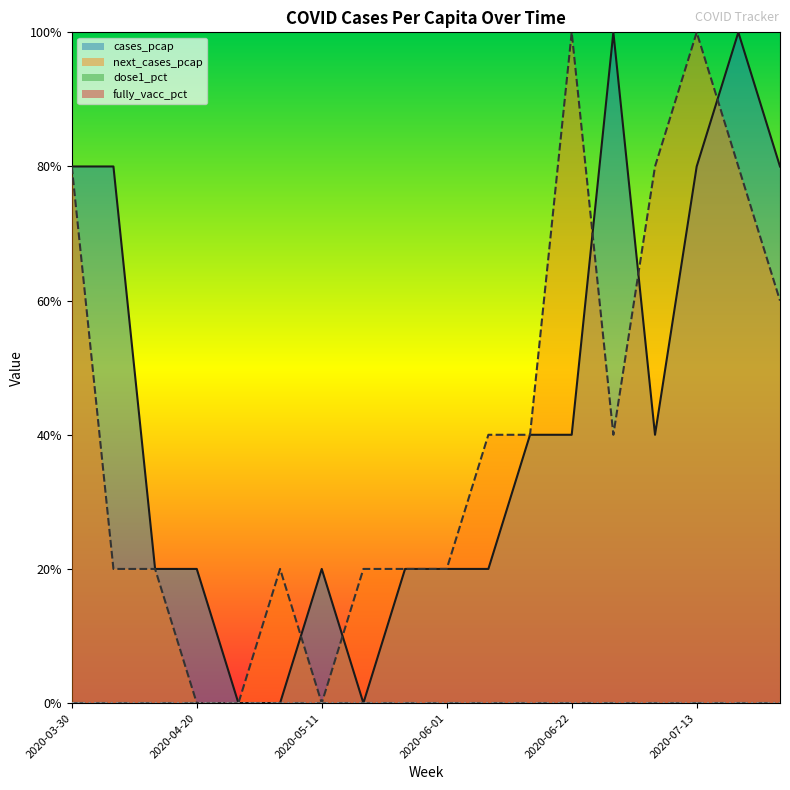

List the labels in order of cases_pcap value, smallest first.

2020-04-27, 2020-05-04, 2020-05-18, 2020-04-13, 2020-04-20, 2020-05-11, 2020-05-25, 2020-06-01, 2020-06-08, 2020-06-15, 2020-06-22, 2020-07-06, 2020-03-30, 2020-04-06, 2020-07-13, 2020-07-27, 2020-06-29, 2020-07-20